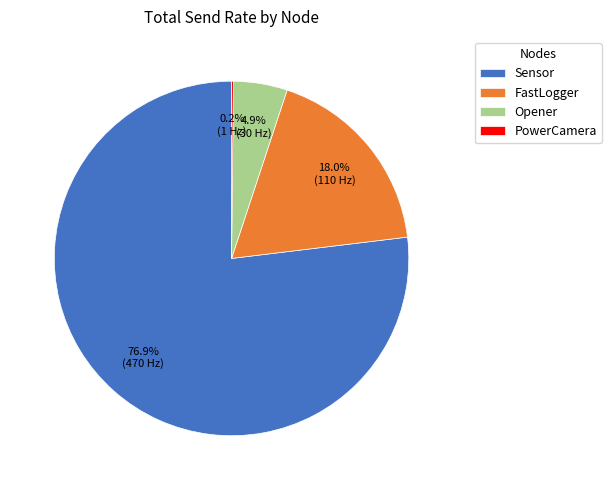

To the nearest percent, what is the difference between the largest and smallest slice percentages?

77%